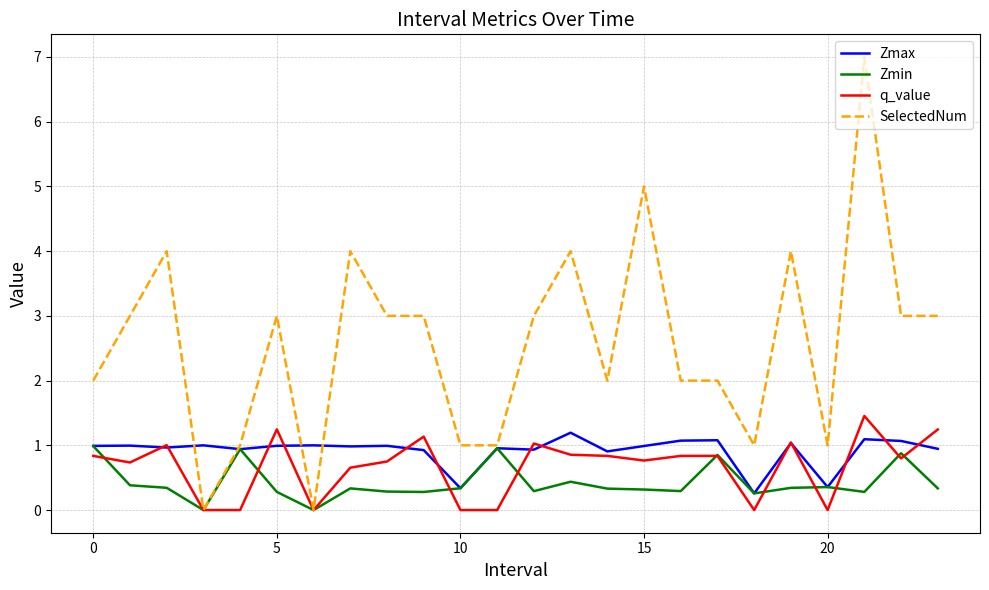

Which series has the largest range (max minus min)?

SelectedNum